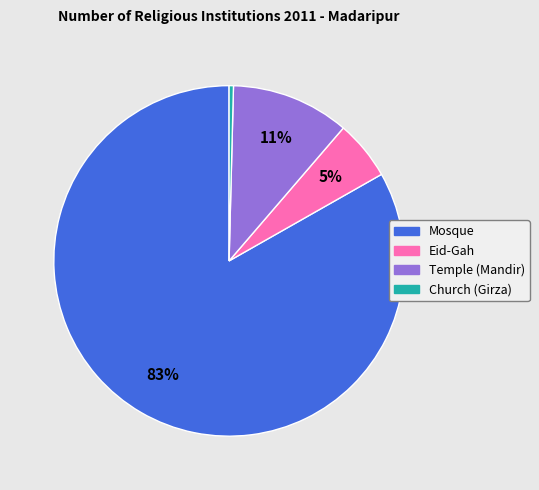

Count the number of slices in the pie.

4